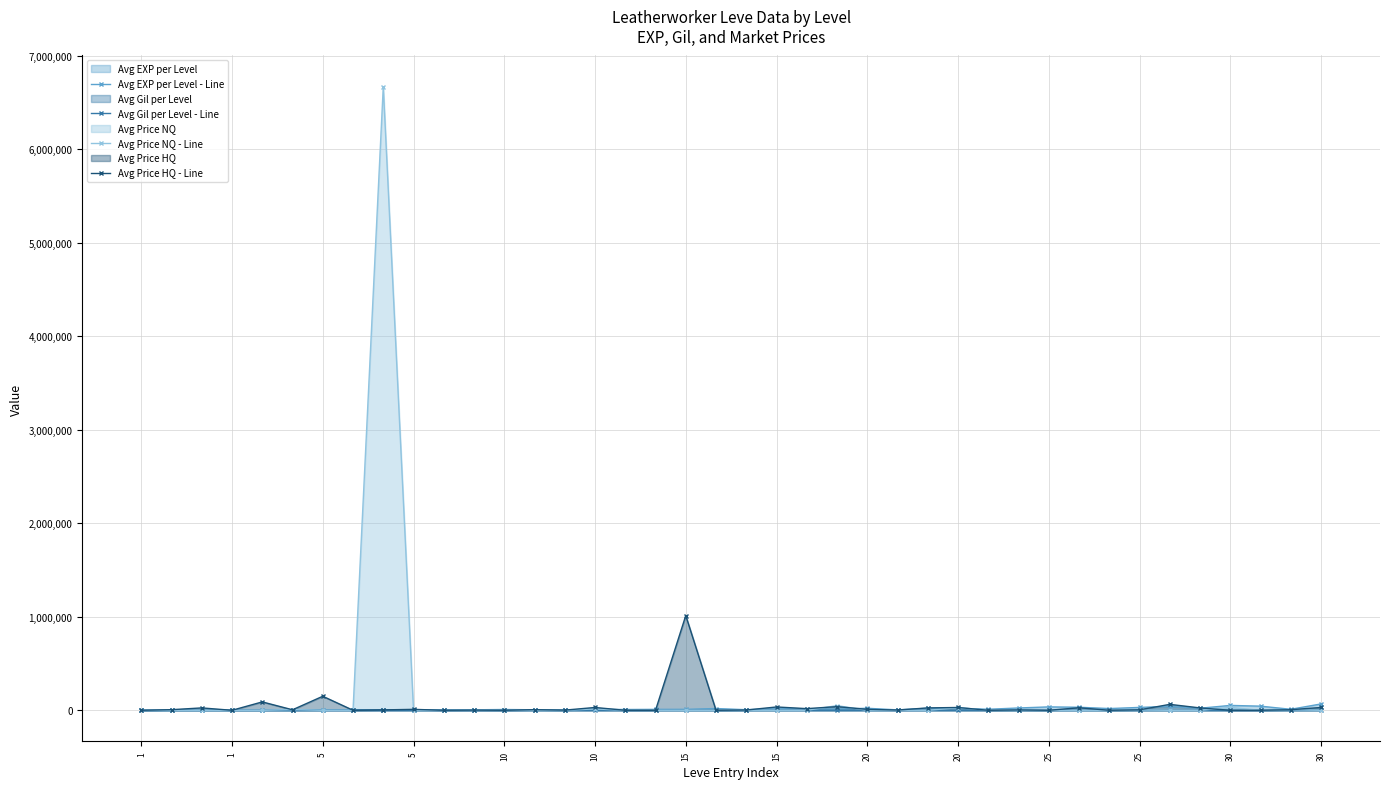

True or false: Avg Price NQ - Line has a value of 3185247 at 16.

False